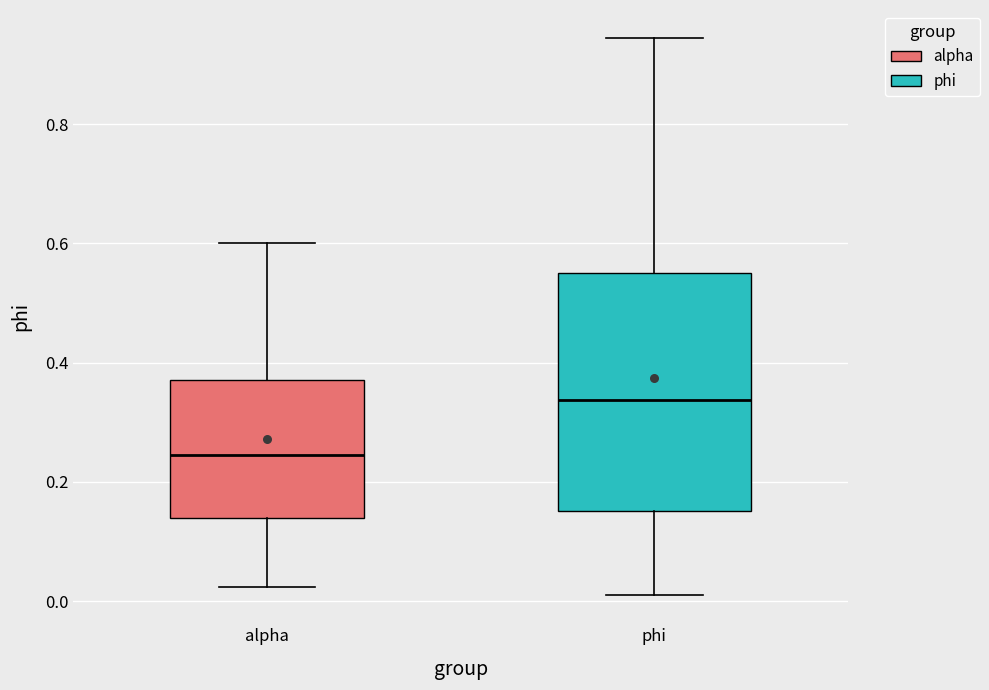

Where does the lower whisker of the box for phi end on the y-axis? The values are not printed on the chart, so give them approximately, as read against the axis.

0.00